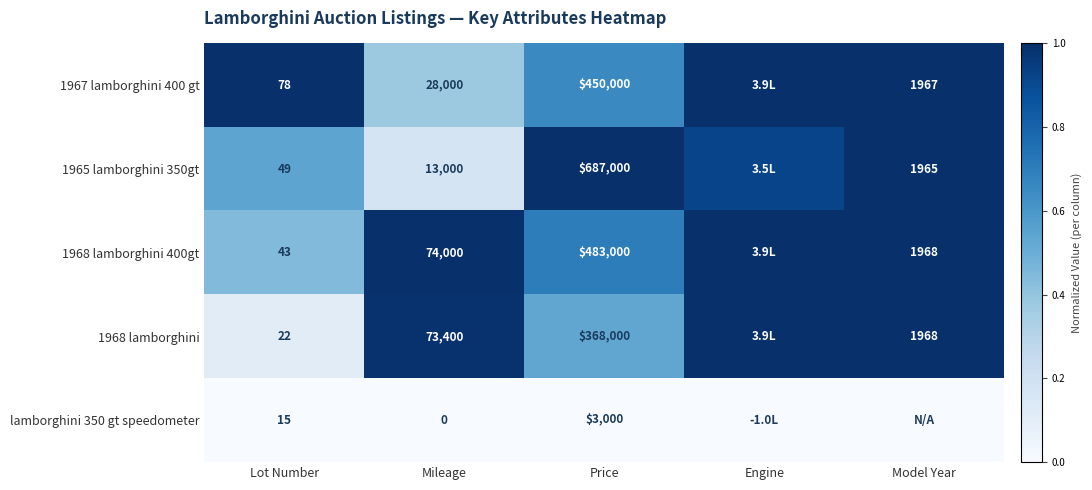

Is the value of 1967 lamborghini 400 gt at Model Year greater than the value of lamborghini 350 gt speedometer at Lot Number?

Yes